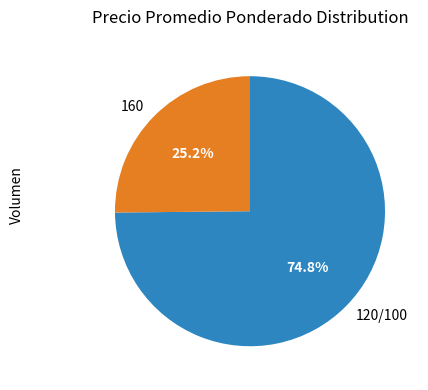

Count the number of slices in the pie.

2